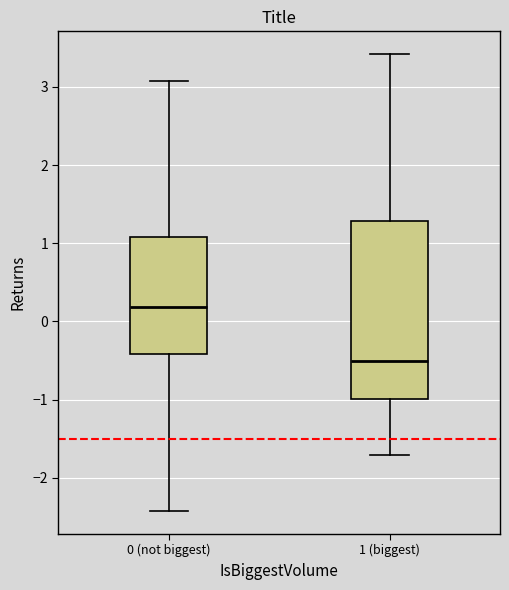

Where is the upper edge of the box for 0 (not biggest) on the y-axis? The values are not printed on the chart, so give them approximately, as read against the axis.

1.1